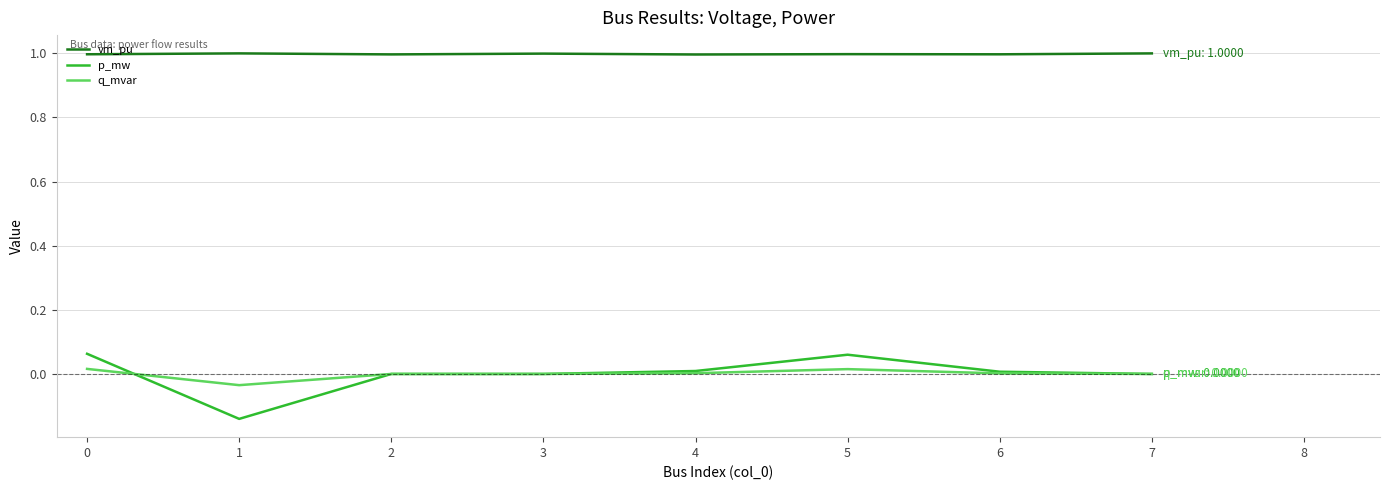

Which series has the widest spread of values?

p_mw